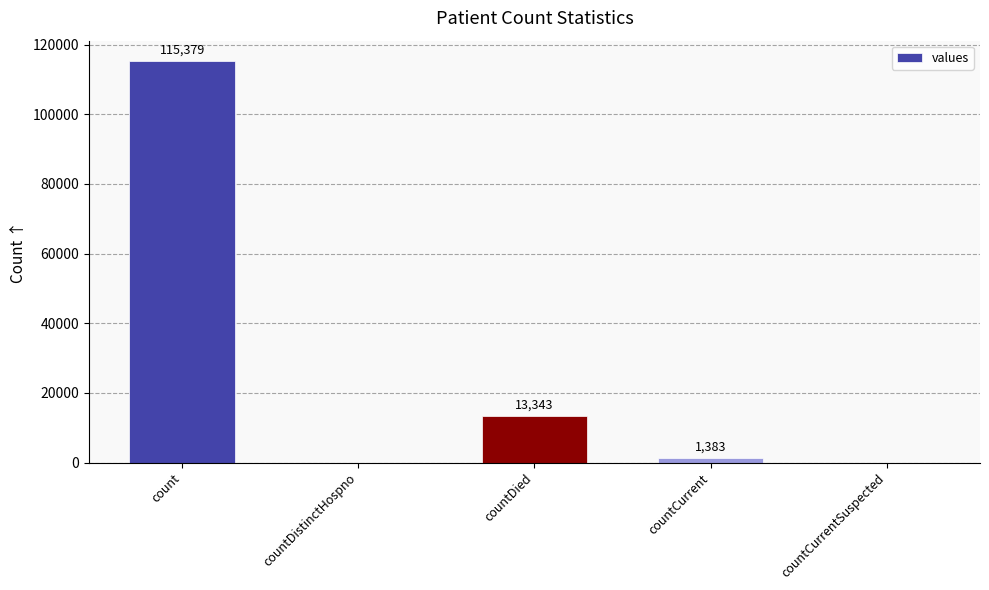

What is the sum of all values?

130105